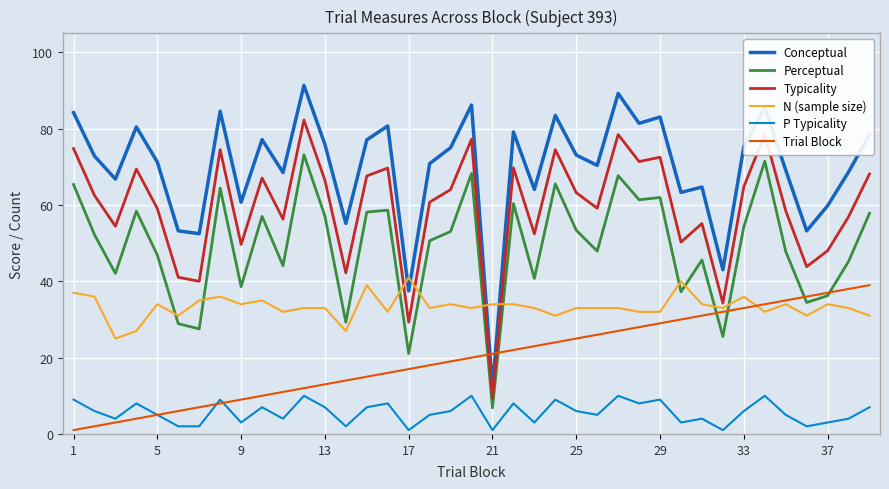

Which series has the largest range (max minus min)?

Conceptual